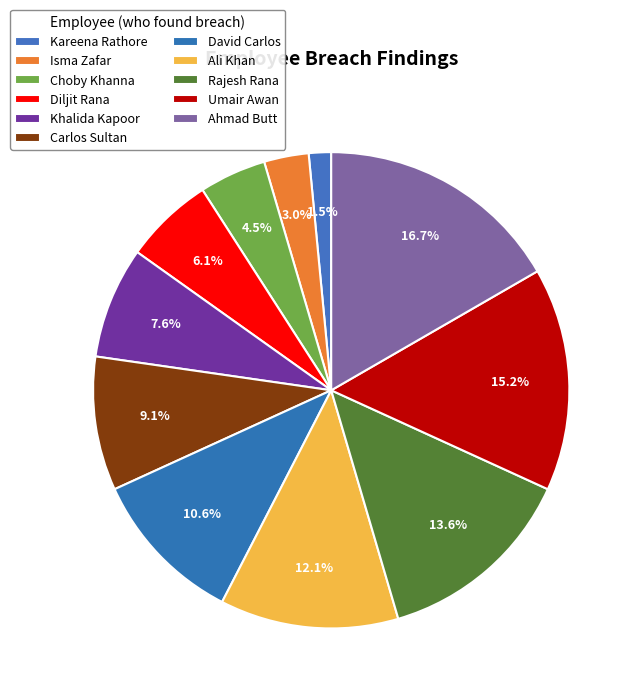

What percentage is the Rajesh Rana slice, to the nearest percent?

14%